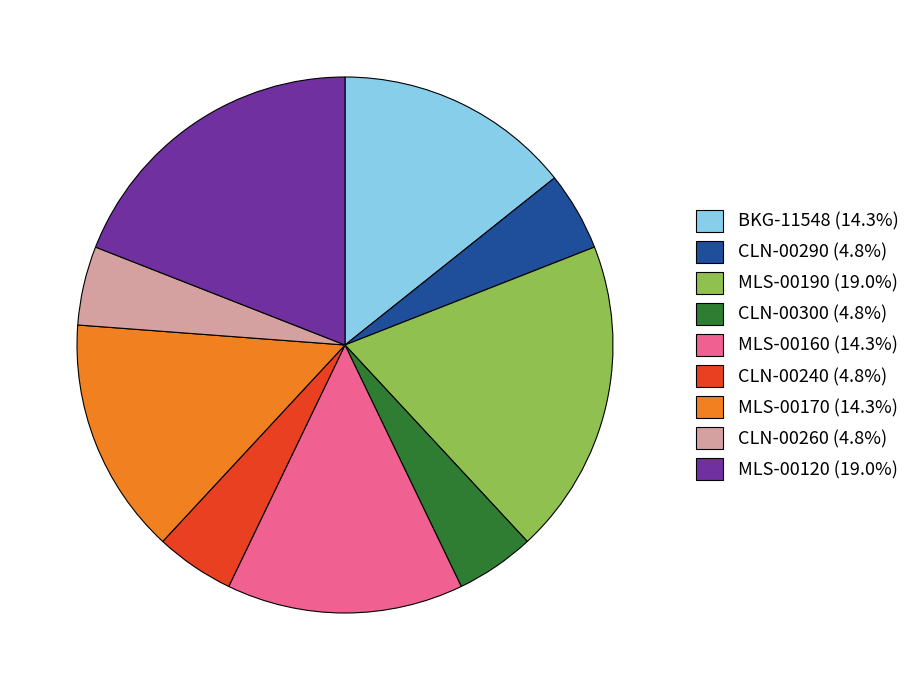

Is there a majority slice in this chart?

No